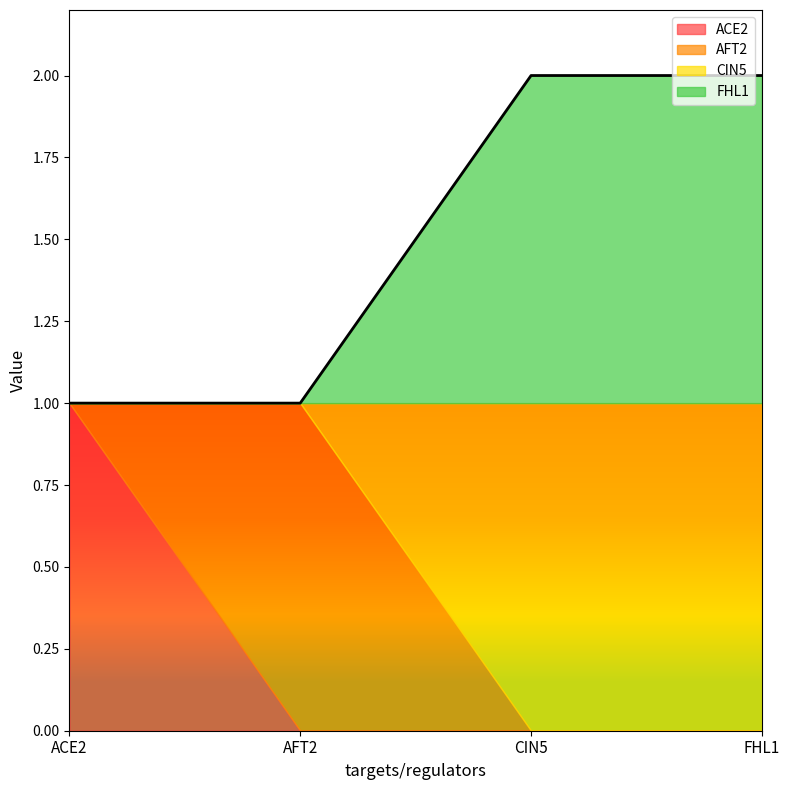

Is the value of FHL1 at FHL1 greater than the value of ACE2 at CIN5?

Yes